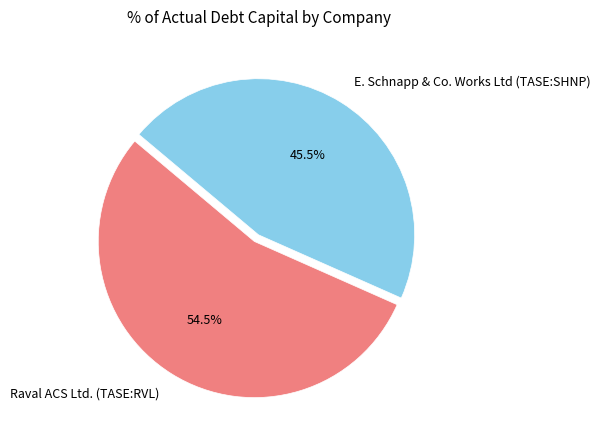

Which category has the smallest portion of the pie?

E. Schnapp & Co. Works Ltd (TASE:SHNP)